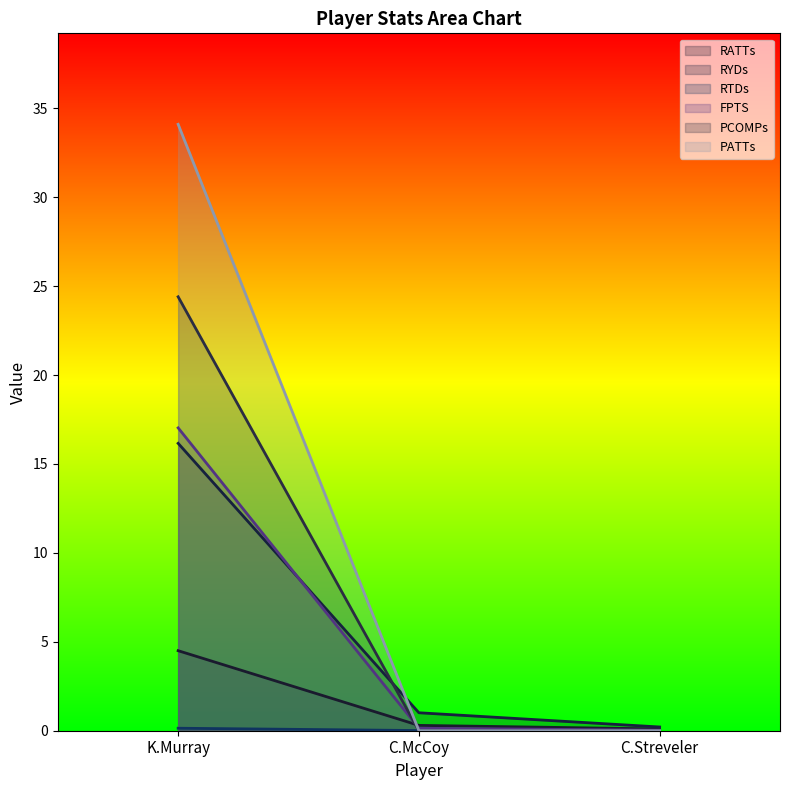

The PATTs series shows 0.0 at C.Streveler. True or false?

True